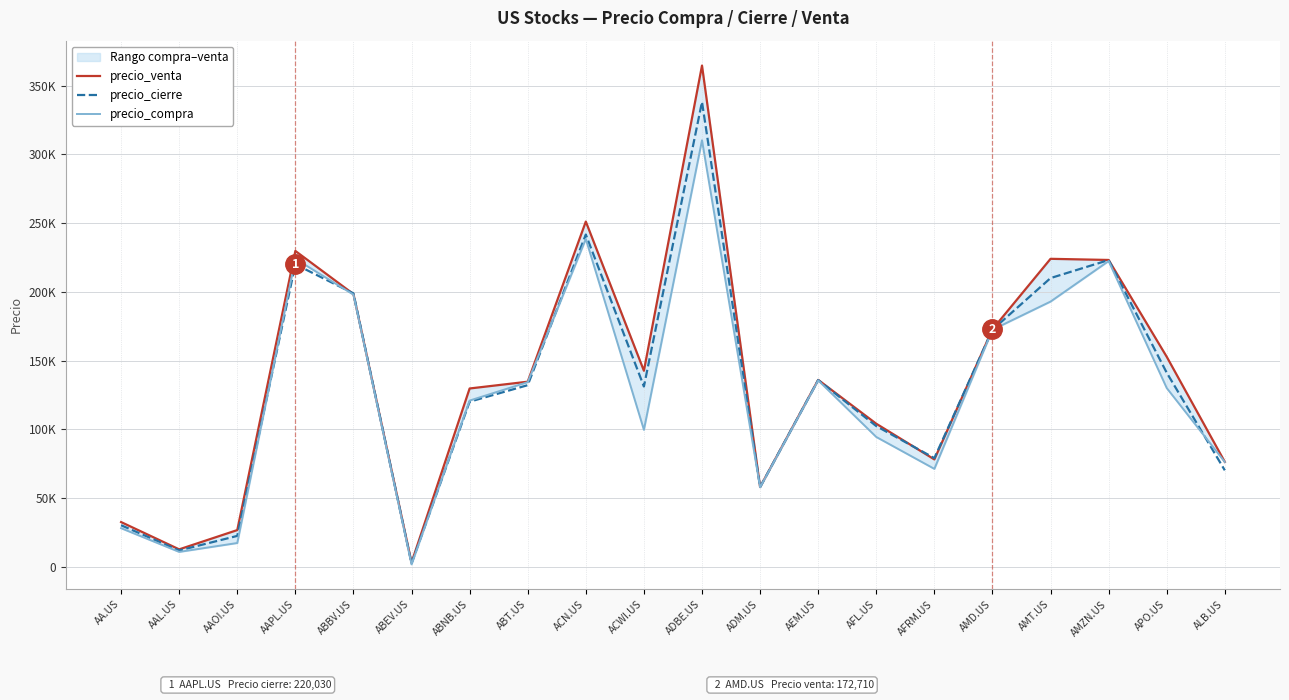

What position from the right is AAPL.US?

17